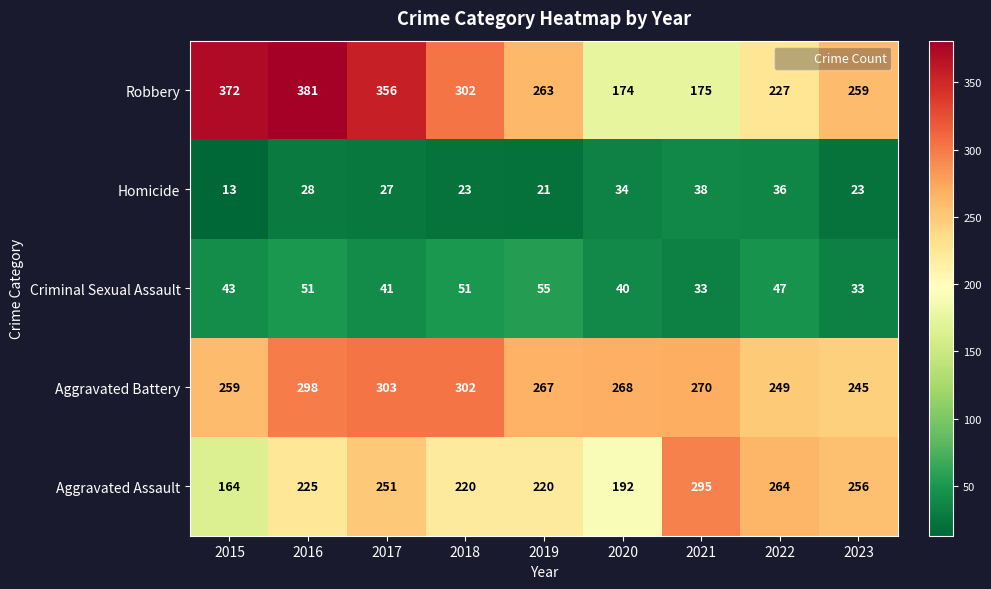

Between 2017 and 2019, which series saw the biggest shift?

Robbery